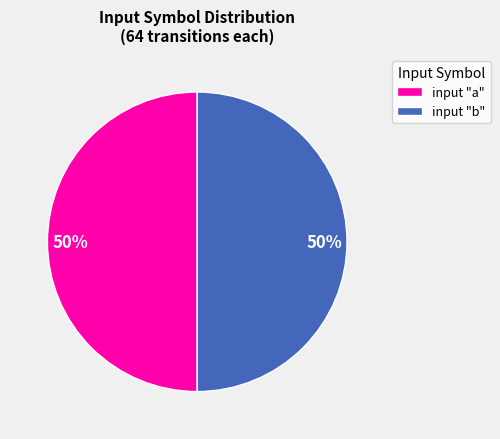

Count the number of slices in the pie.

2